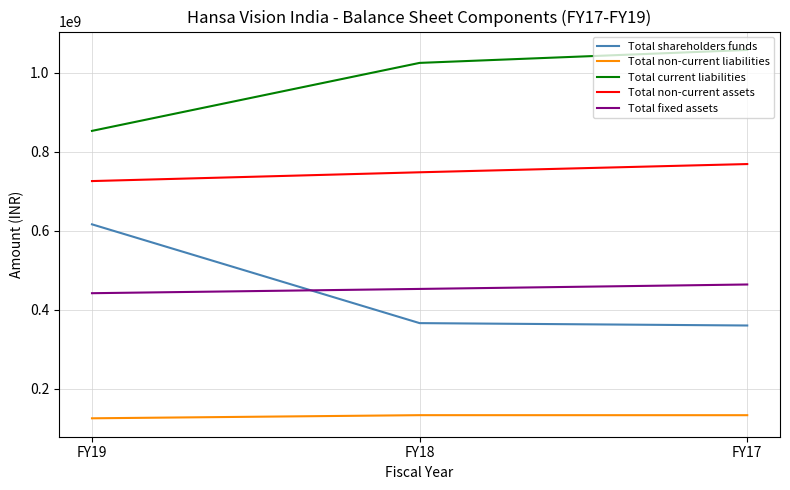

At which label does Total non-current liabilities first exceed 132366063?

FY18